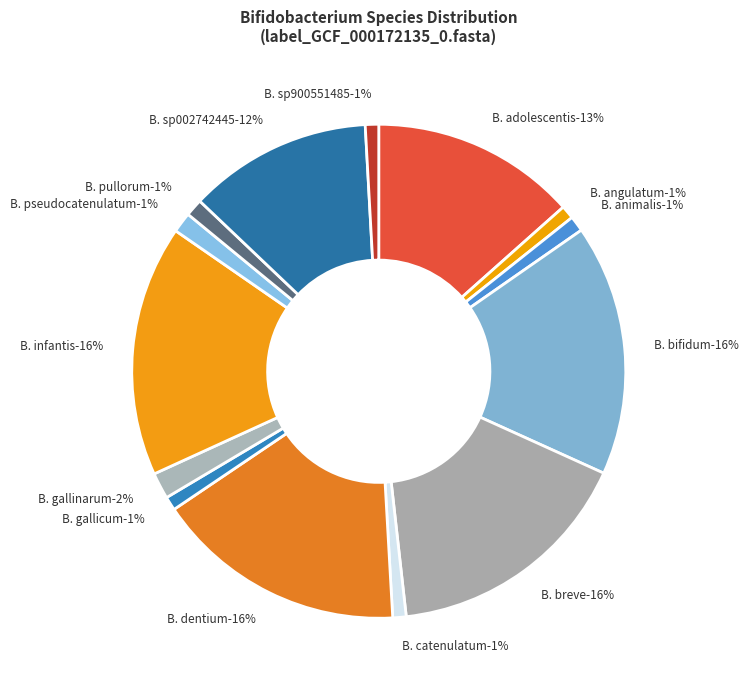

Combined, do s__Bifidobacterium breve and s__Bifidobacterium bifidum account for over 50%?

No